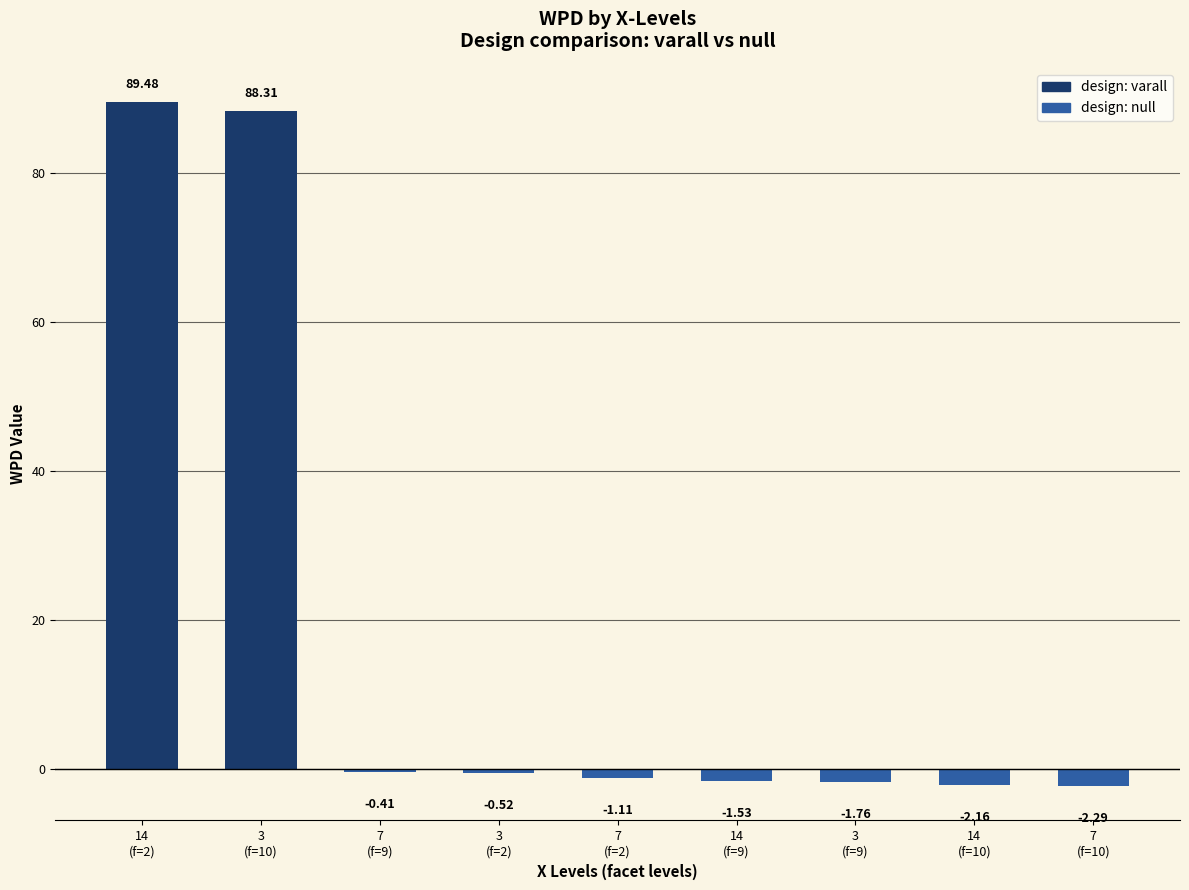

What is the sum of all values?

168.0